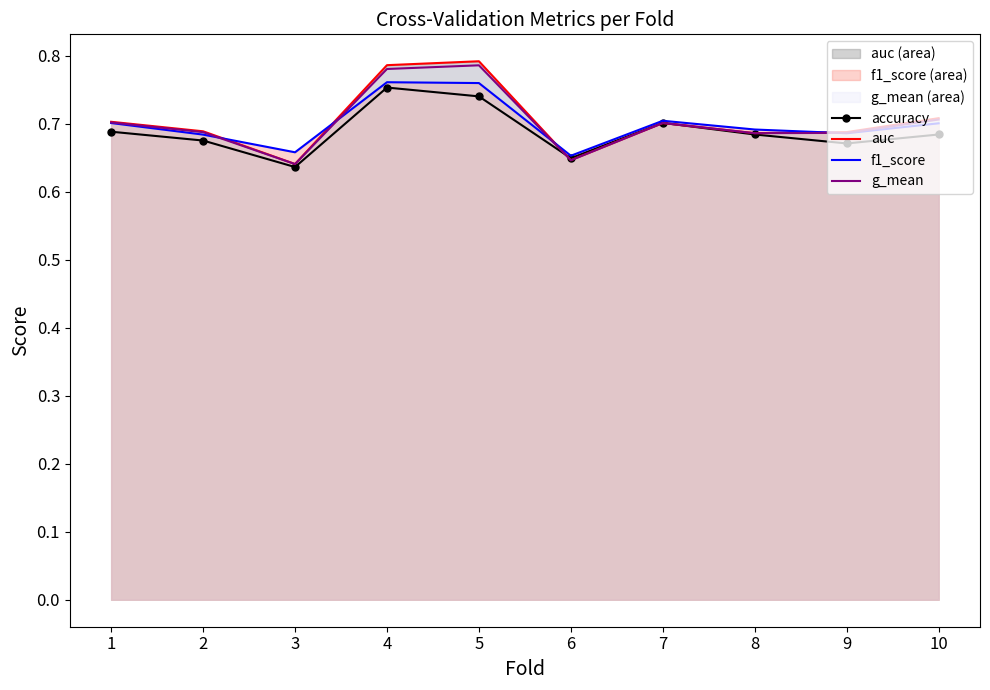

How many series are shown in this chart?

4